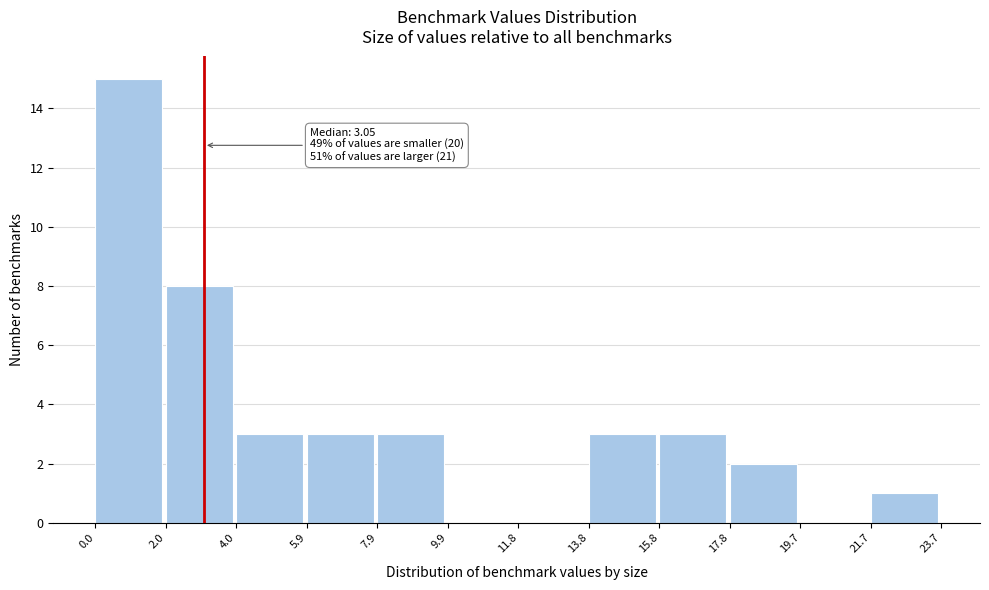

Over which range of the x-axis is the bar tallest?

0.0 to 2.0